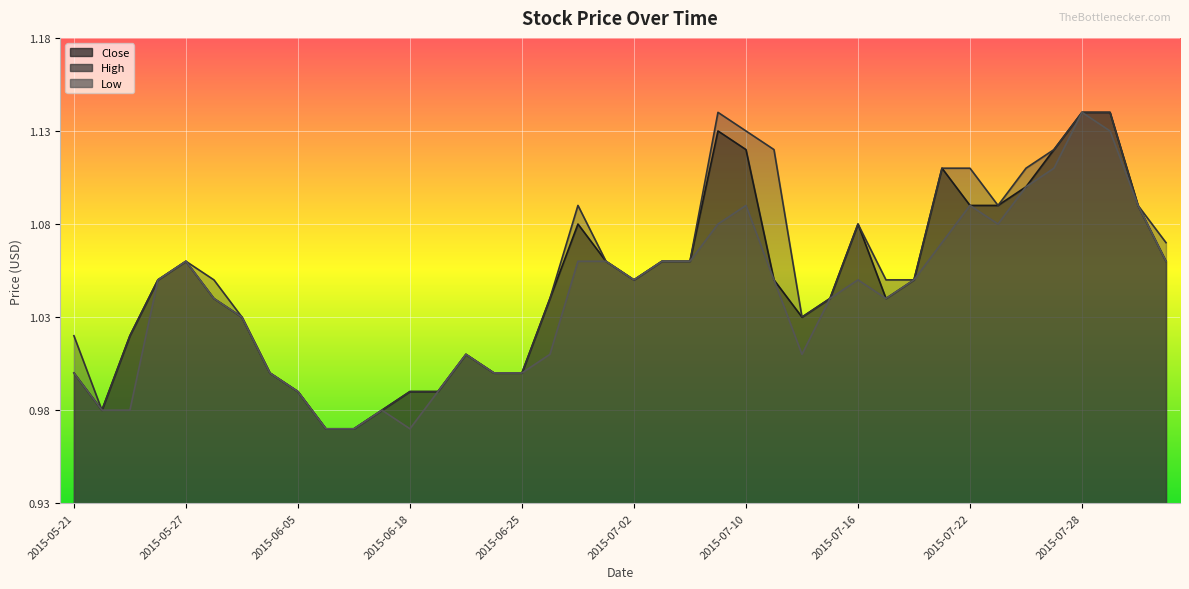

At which label is Low closest to 1?

2015-05-21